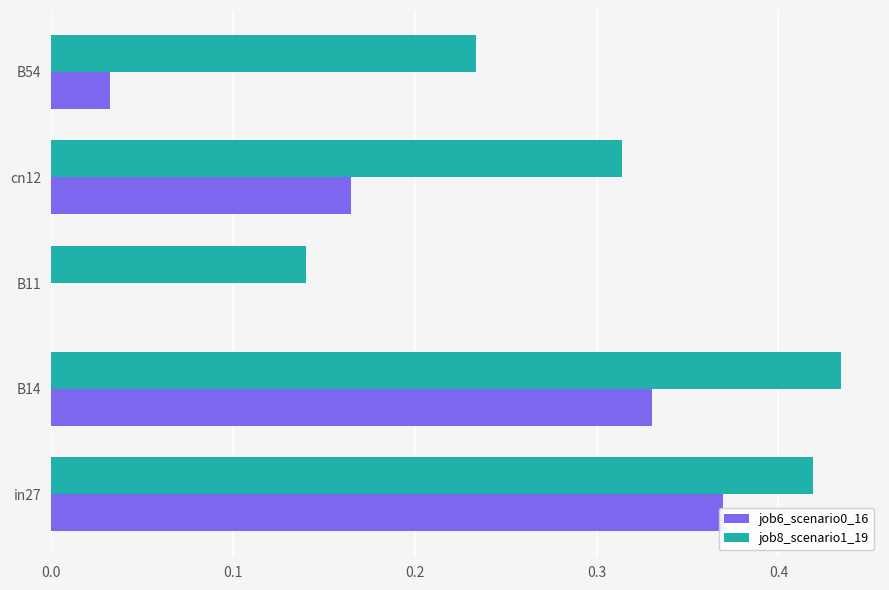

Reading right to left, list all the values displayed in this chart.

job6_scenario0_16: 0.0	0.2	0.0	0.3	0.4
job8_scenario1_19: 0.2	0.3	0.1	0.4	0.4